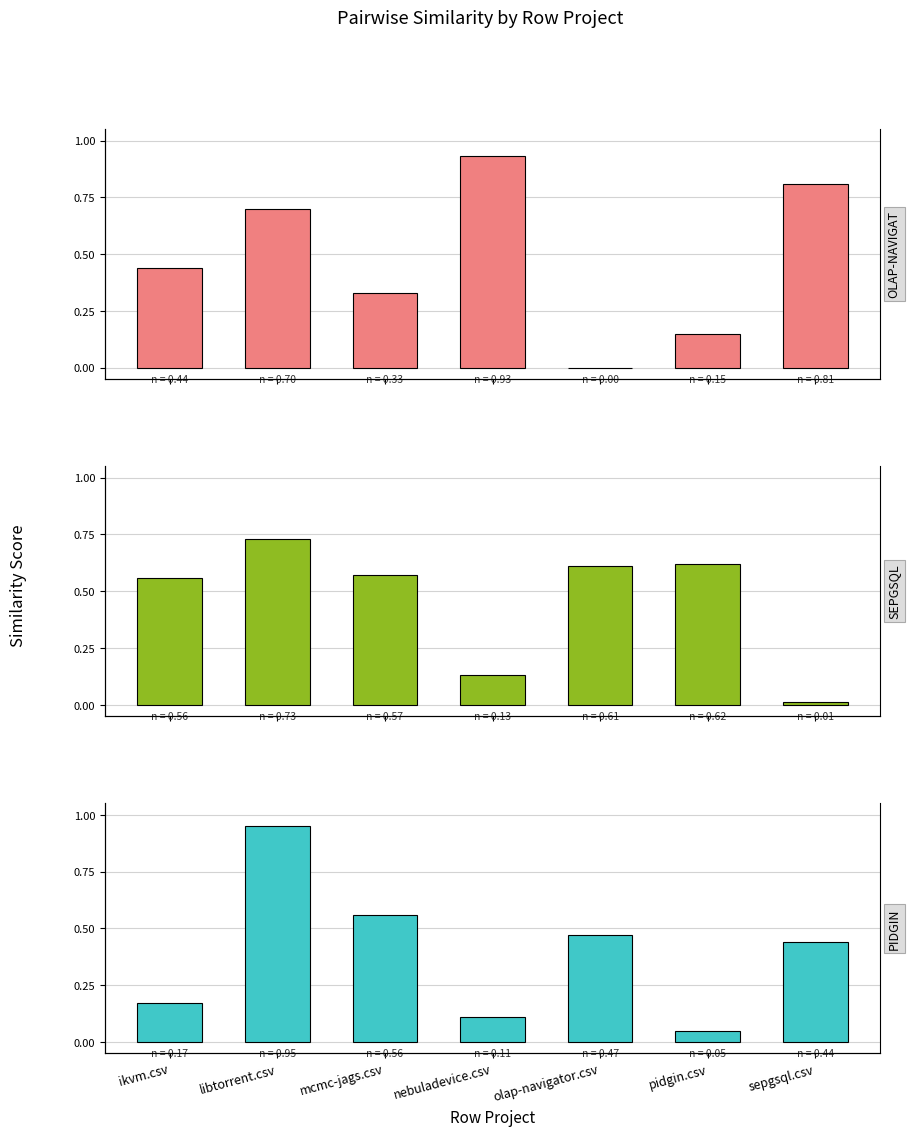

Reading left to right, extract all data points from this chart.

olap-navigator.csv: 0.4	0.7	0.3	0.9	0.0	0.1	0.8
sepgsql.csv: 0.6	0.7	0.6	0.1	0.6	0.6	0.0
pidgin.csv: 0.2	0.9	0.6	0.1	0.5	0.1	0.4